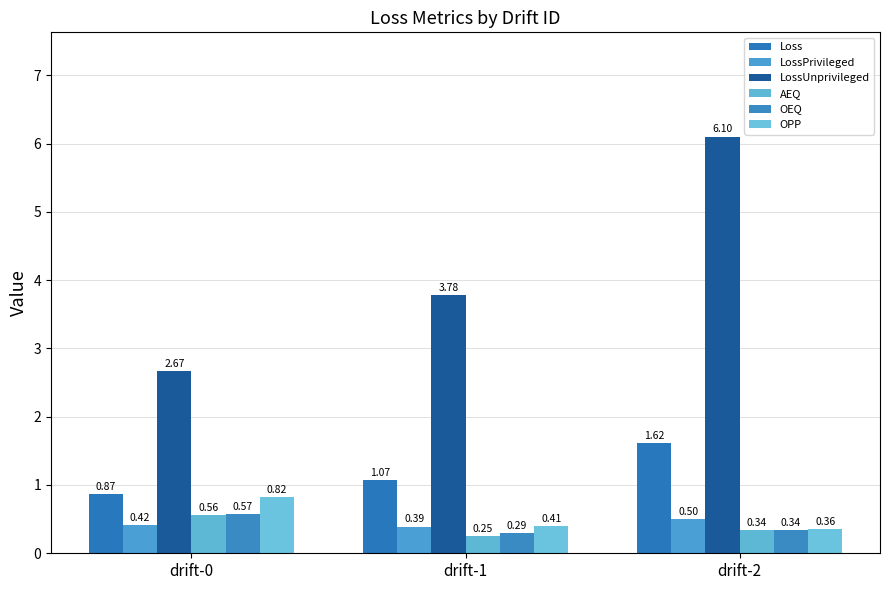

How many distinct data groups are displayed?

6